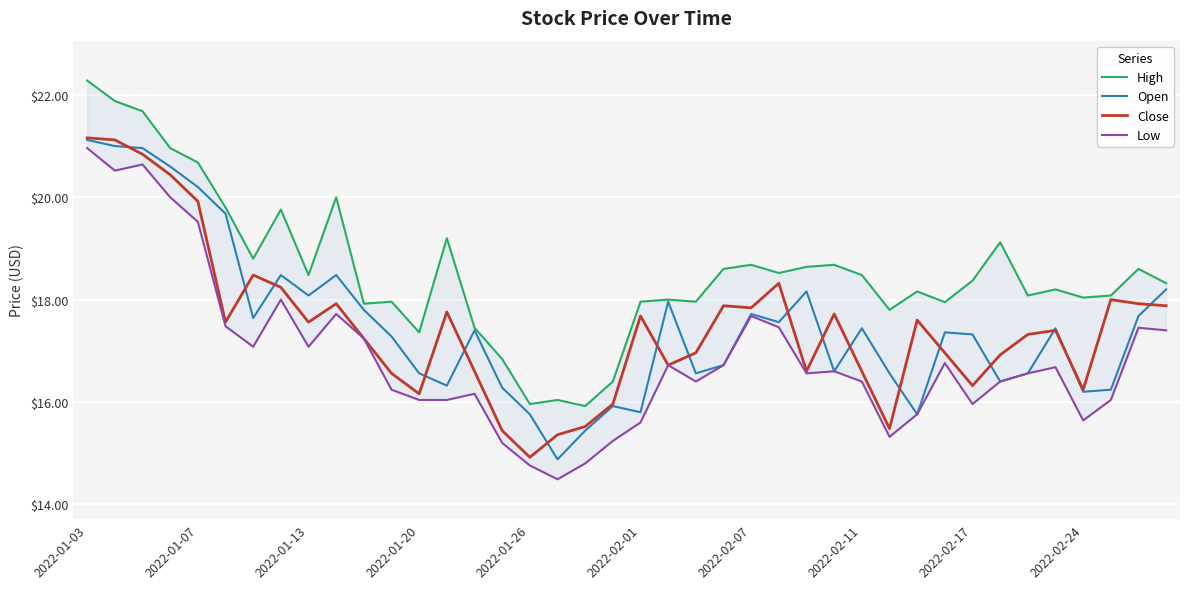

Which series has the widest spread of values?

Low